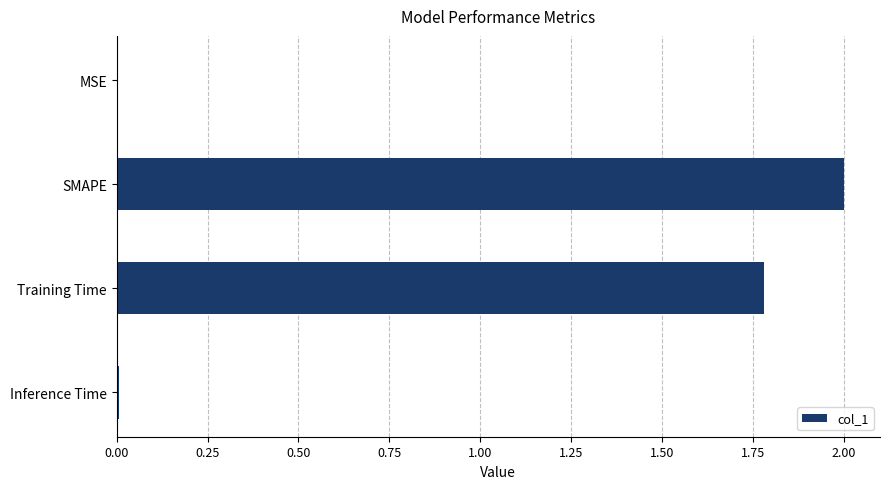

True or false: the data shows 2.0 at SMAPE.

True